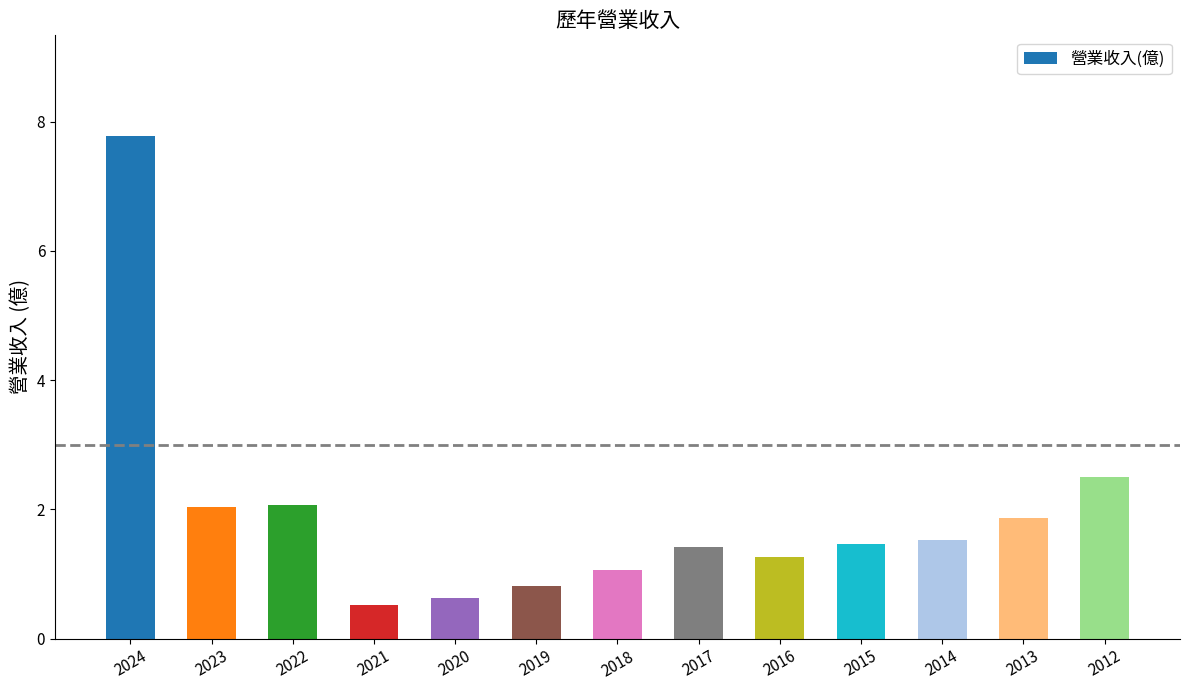

How many bars are there in total?

13